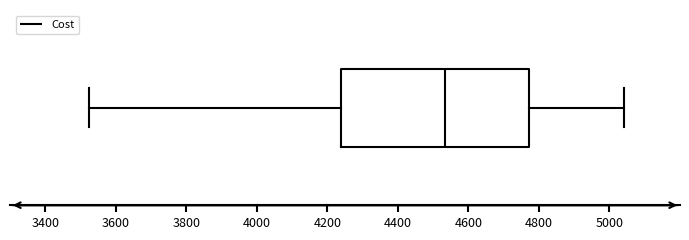

Transcribe this box plot: give where the median line is, the range the box spans, and where the two whiskers end, as read against the x-axis. The values are not printed on the chart, so give them approximately, as read against the axis.

median 4540, box 4240 to 4780, whiskers 3520 to 5040